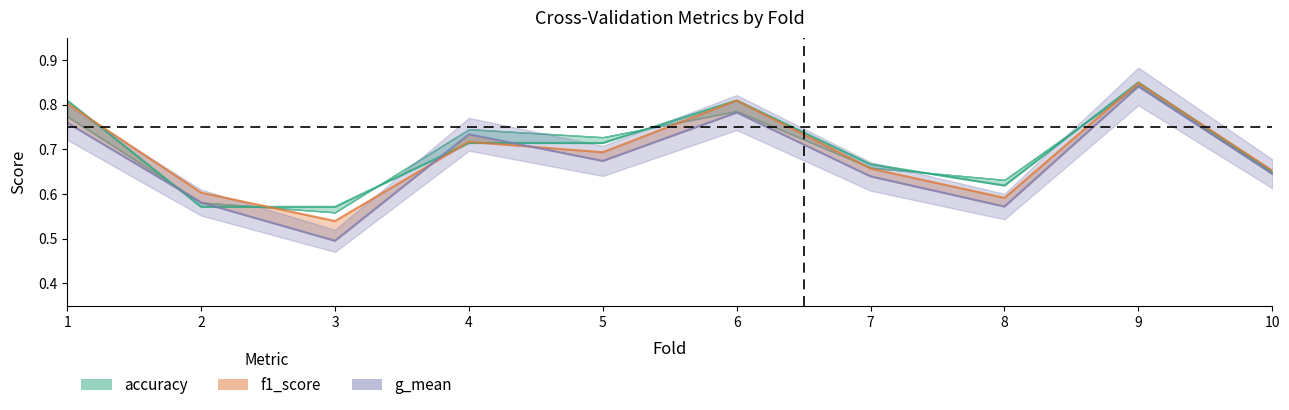

Count the number of data series in this chart.

3